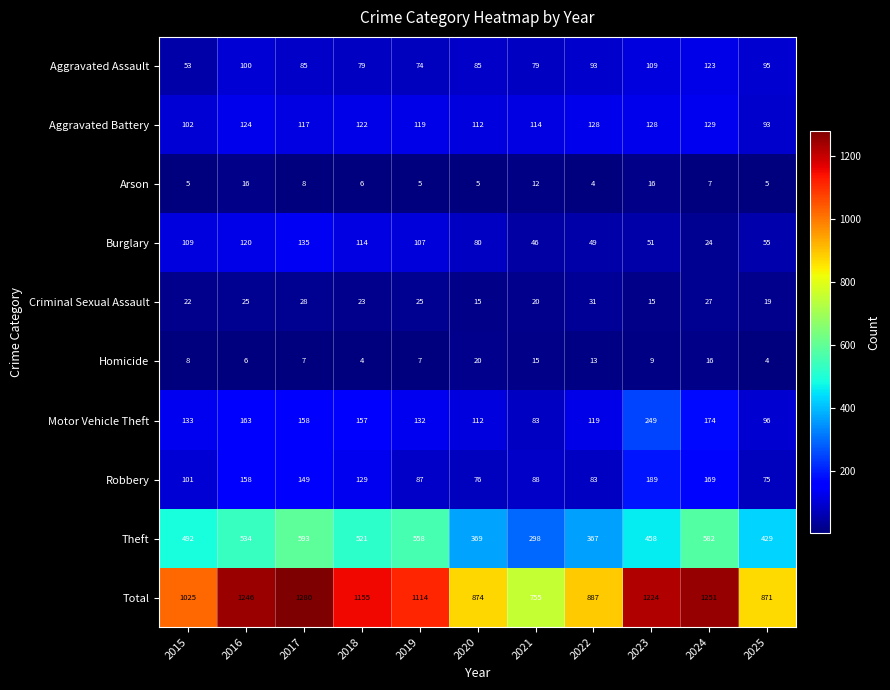

What is the difference between the Burglary values at 2025 and 2019?

52